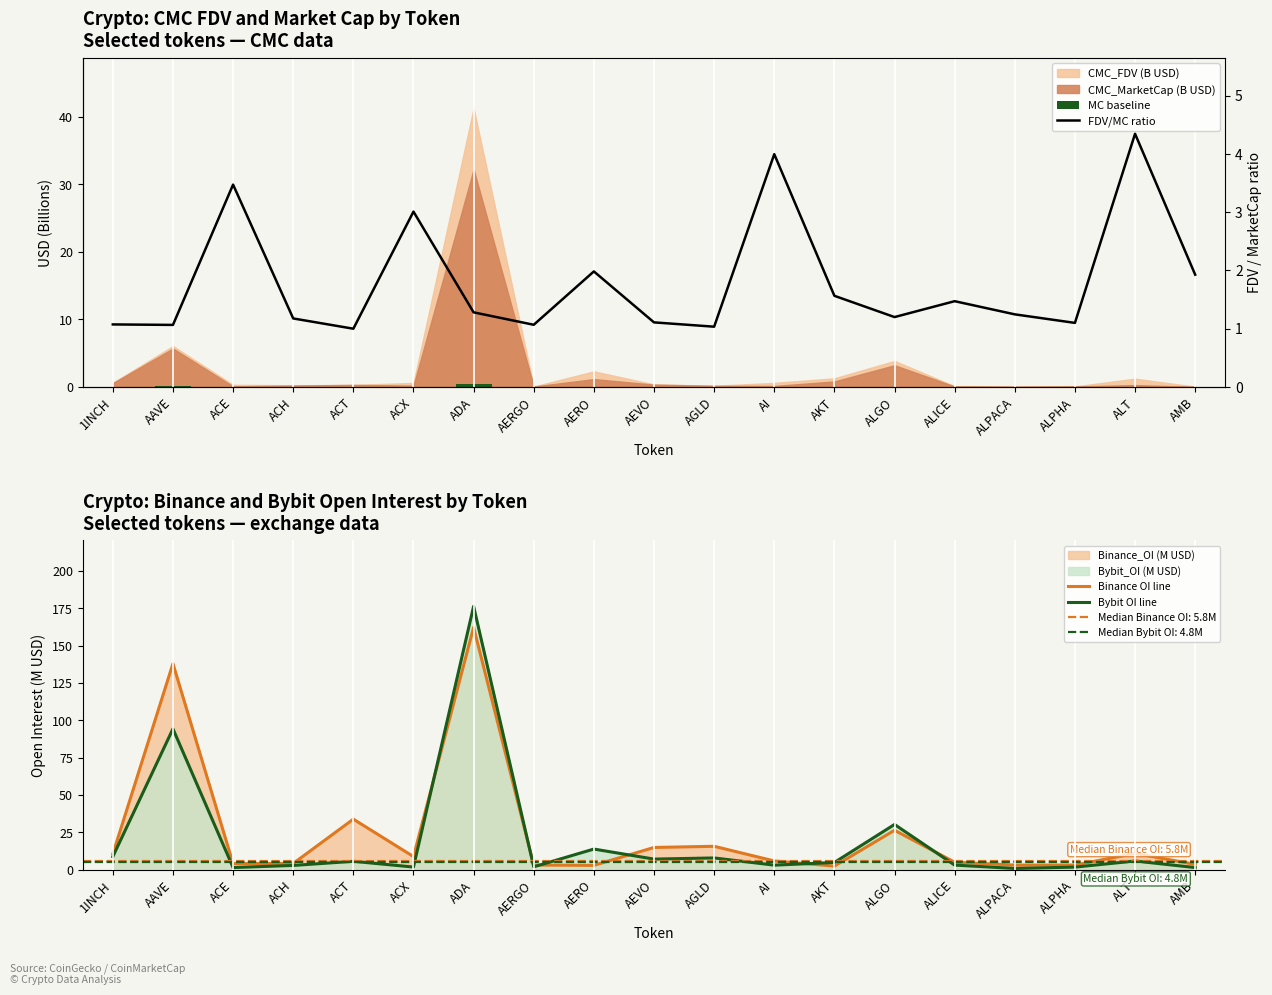

What is the label of the 16th bar from the left?

ALPACA